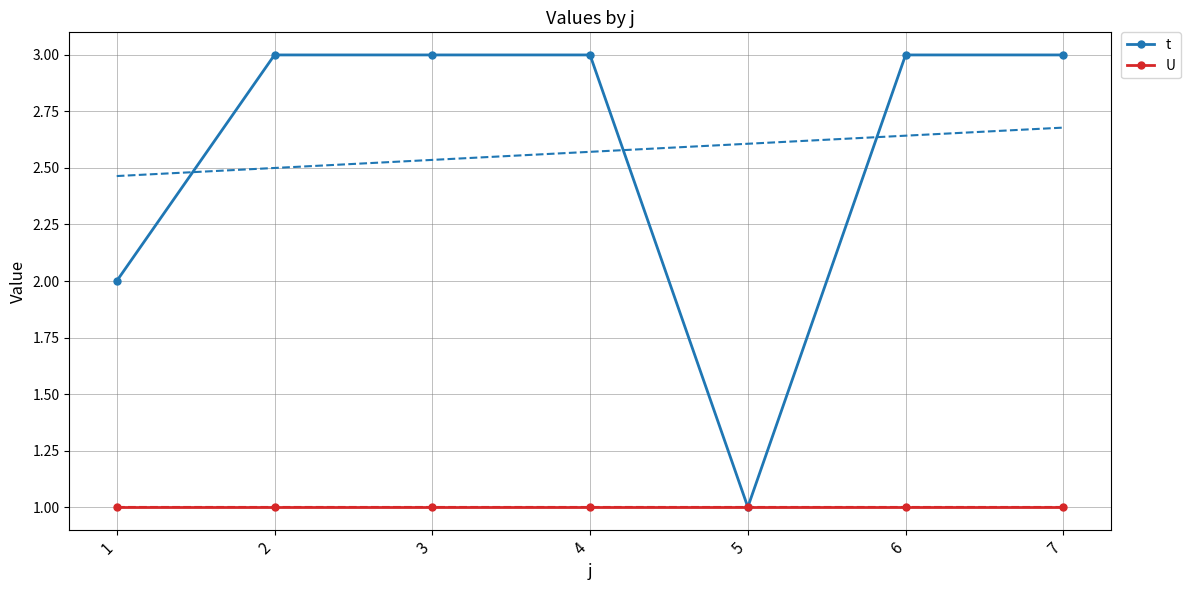

Reading left to right, transcribe all the data shown in this chart.

t: 2	3	3	3	1	3	3
U: 1	1	1	1	1	1	1